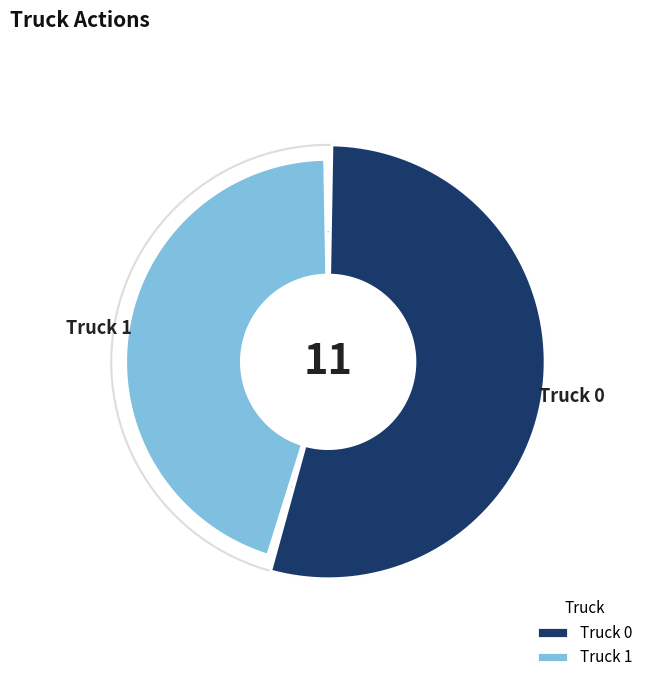

How many slices are in this pie chart?

2